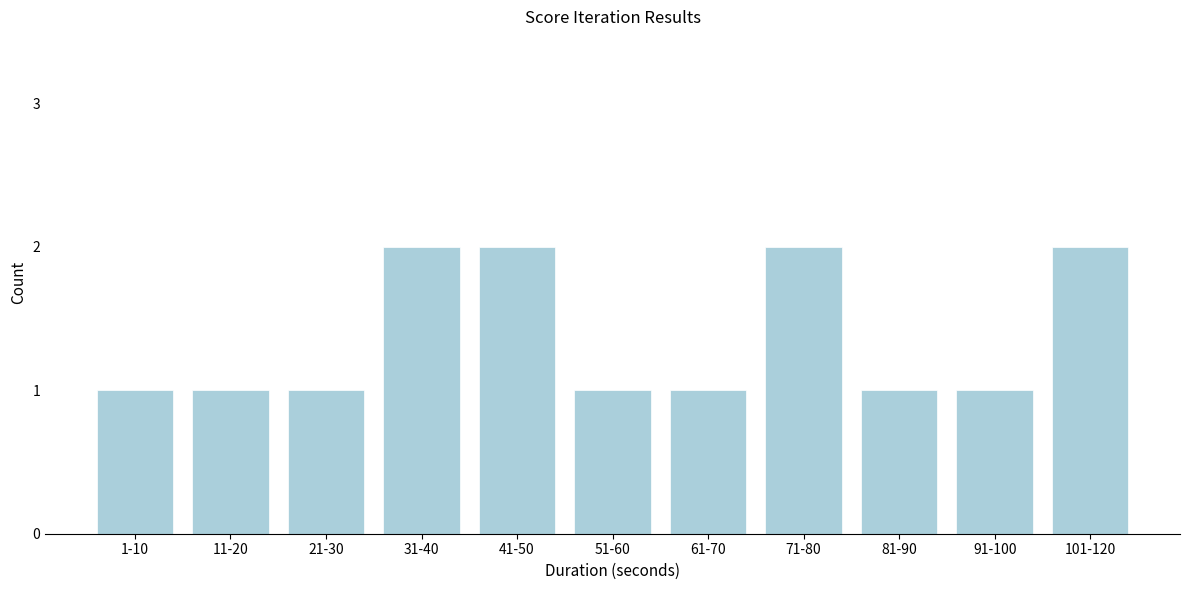

Reading left to right, list all the values displayed in this chart.

1	1	1	2	2	1	1	2	1	1	2